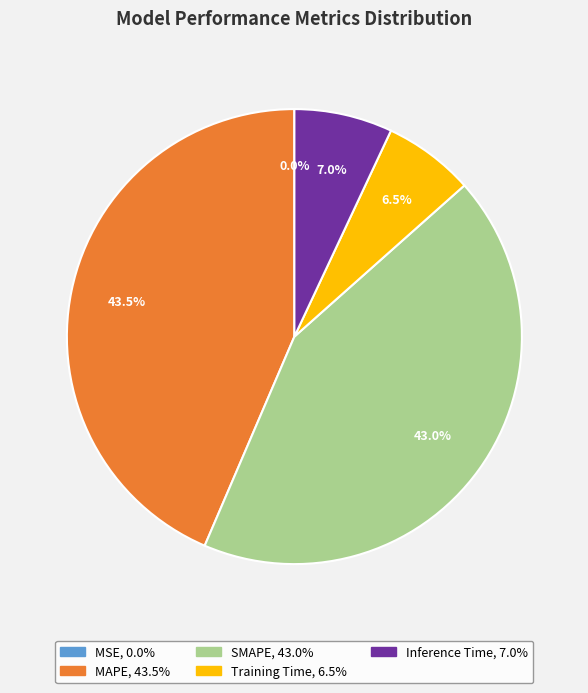

How much of the chart is everything except Training Time?

93.5%